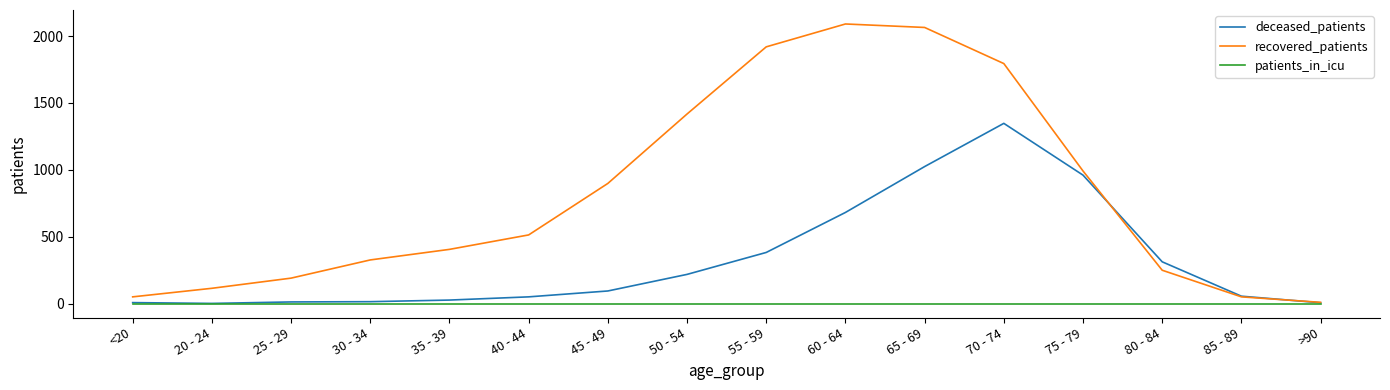

At 60 - 64, list the series in order from smallest to largest.

patients_in_icu, deceased_patients, recovered_patients